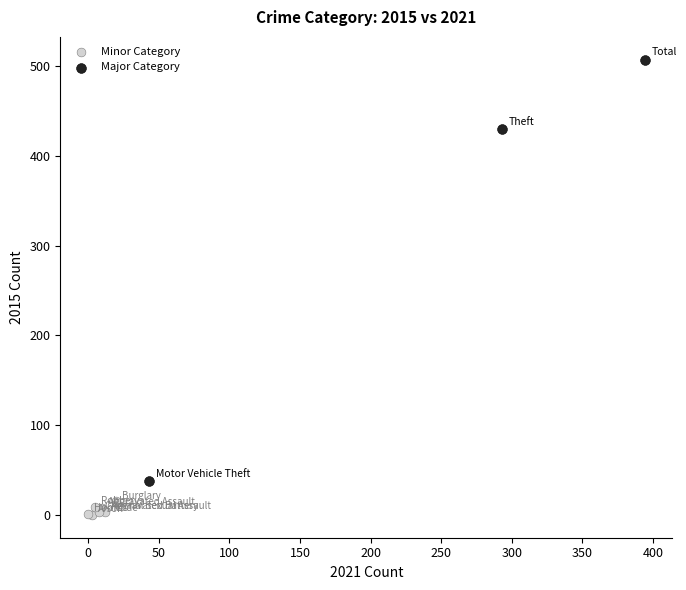

Which series has the largest Y range (max minus min)?

Major Category